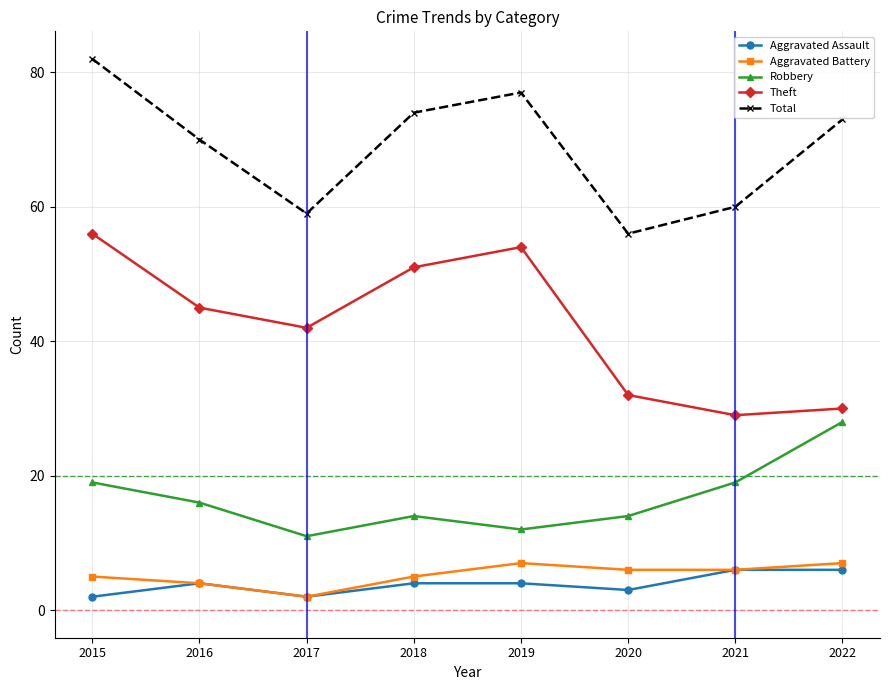

The value of Theft at 2017 is 64. True or false?

False